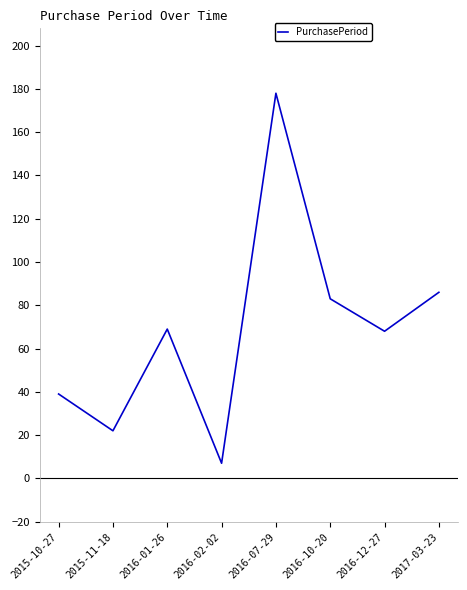

The chart shows a value of 39 at 2015-10-27. True or false?

True